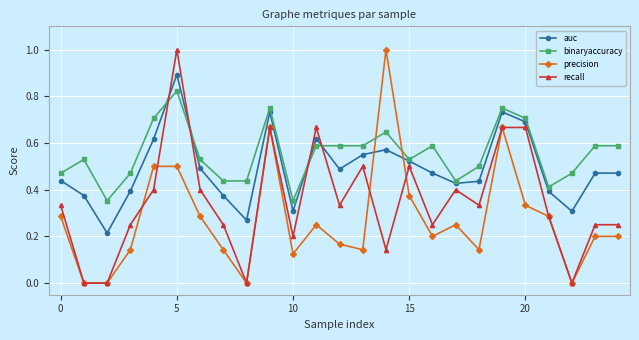

Does the chart display data point markers on the line(s)?

Yes